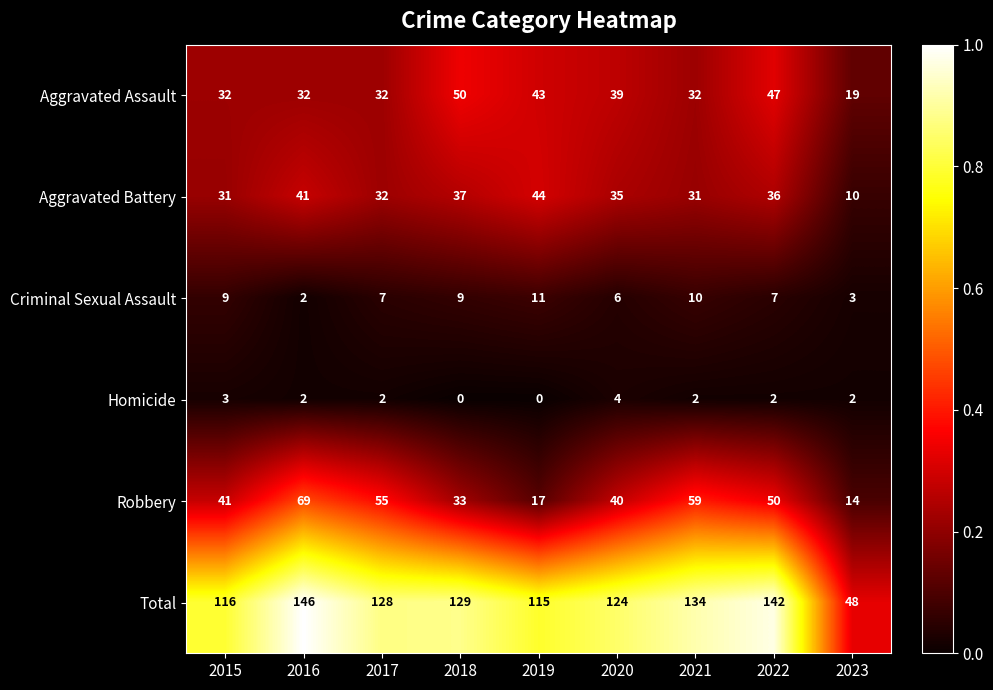

Where is Total nearest to the value 97?

2019